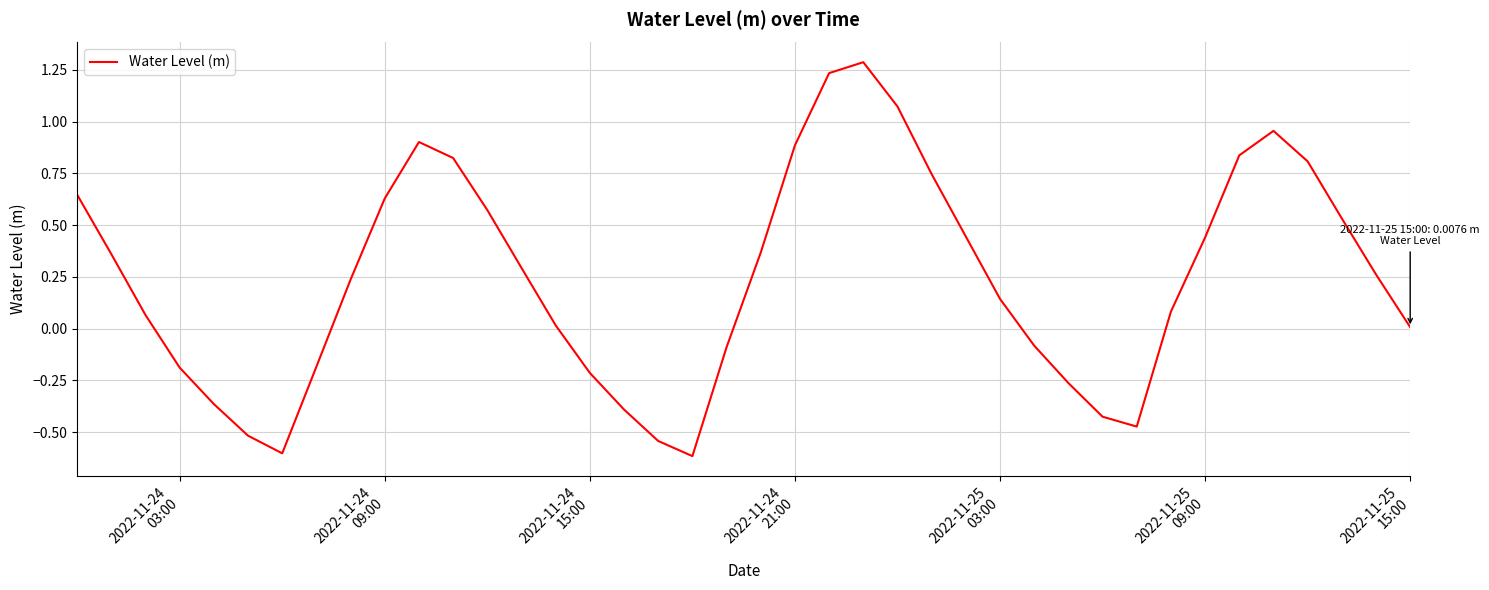

What is the difference between the maximum and minimum values?

1.9